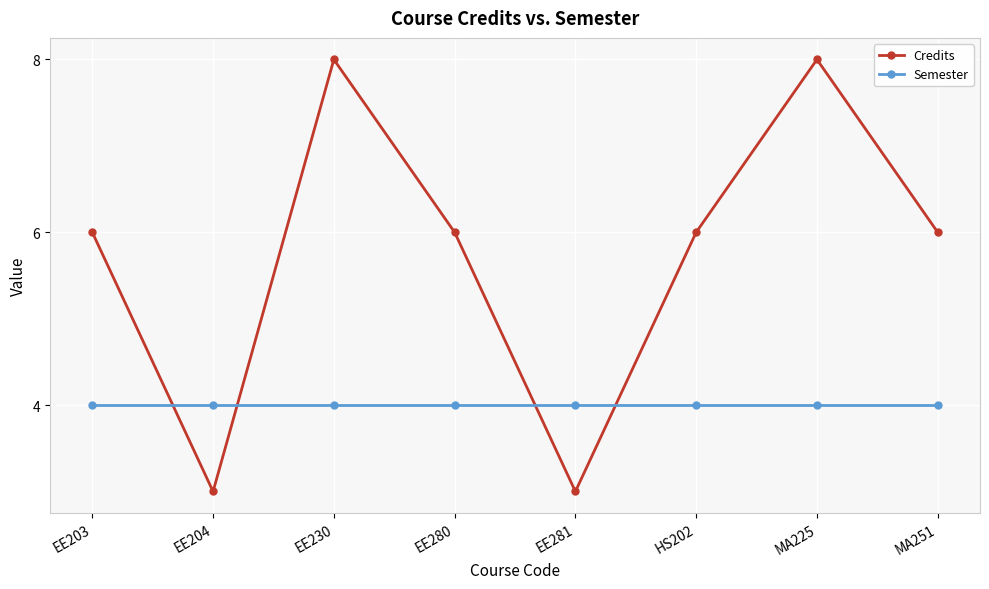

Is the value of Semester at MA251 greater than the value of Credits at EE230?

No